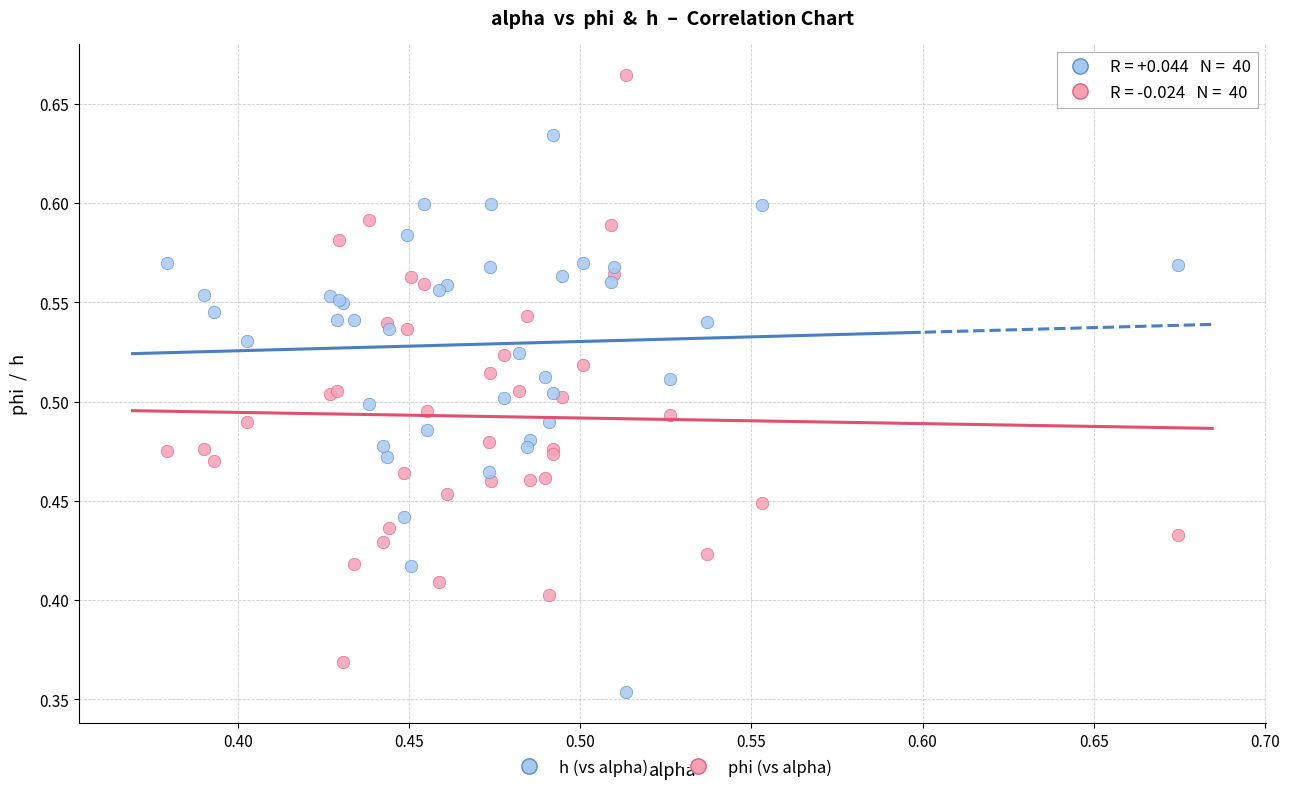

What is the X range (max minus min) for the scatter plot?

0.3